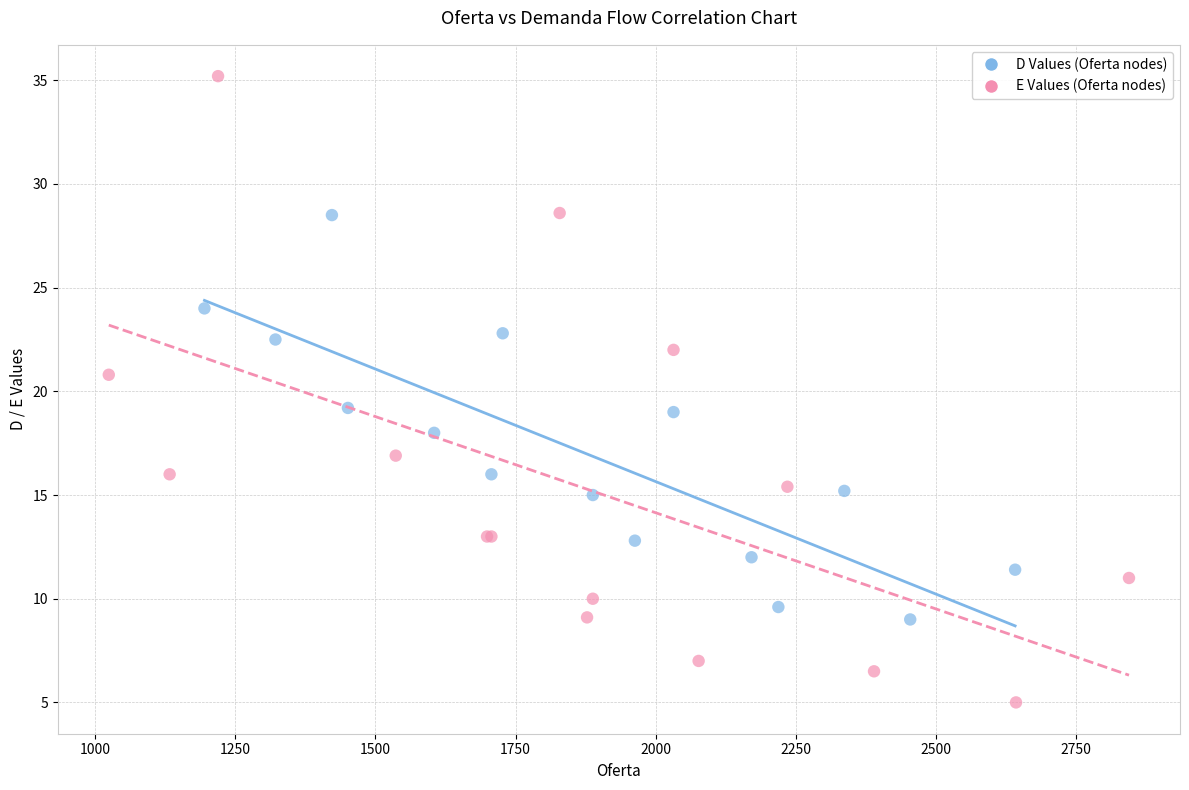

What are all the series names shown in the legend?

D Values (Oferta nodes), E Values (Oferta nodes)